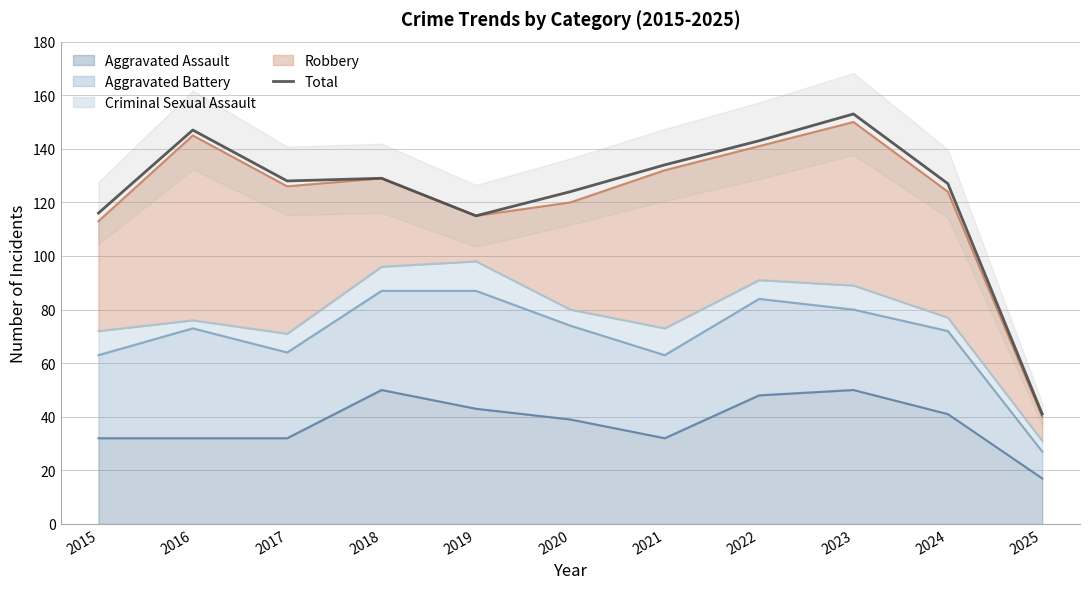

How many distinct data groups are displayed?

1